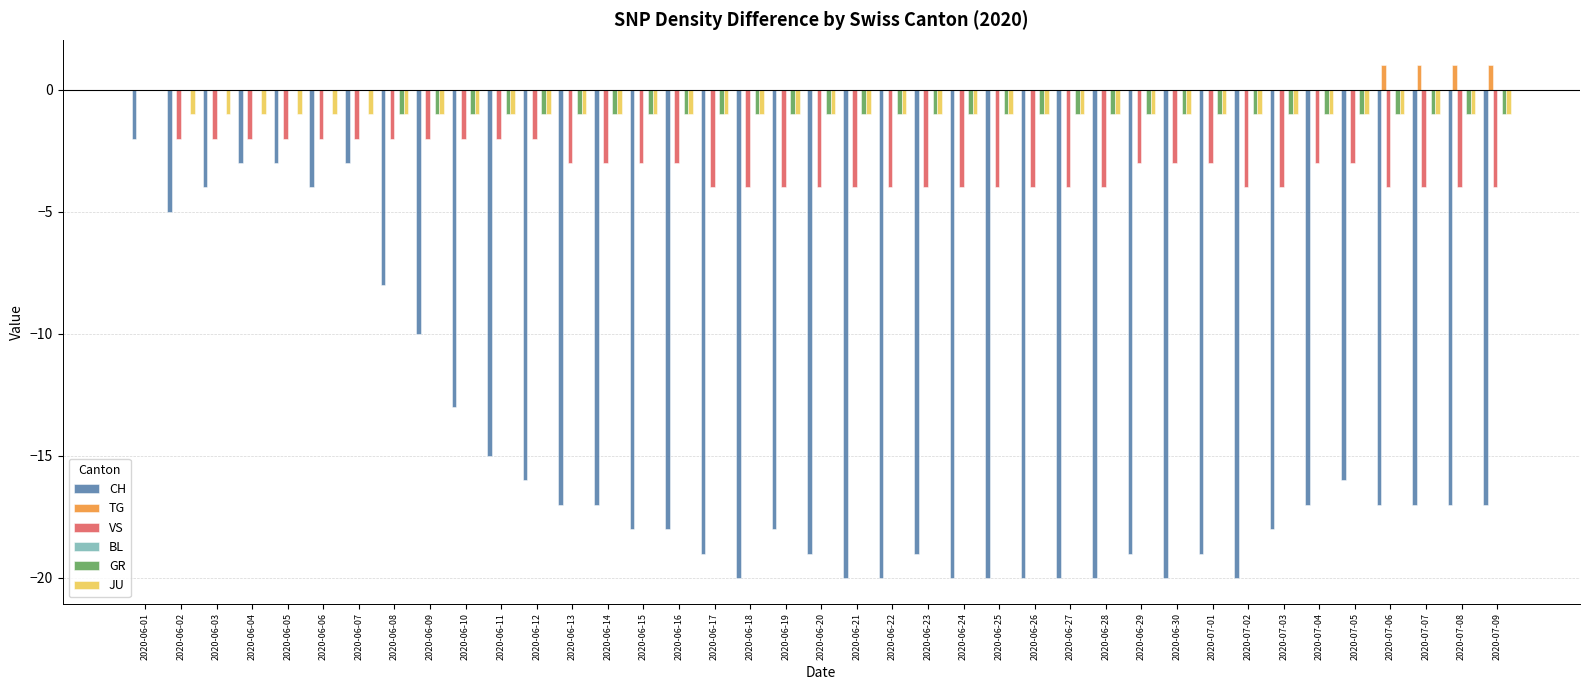

Does the chart contain stacked bars?

No